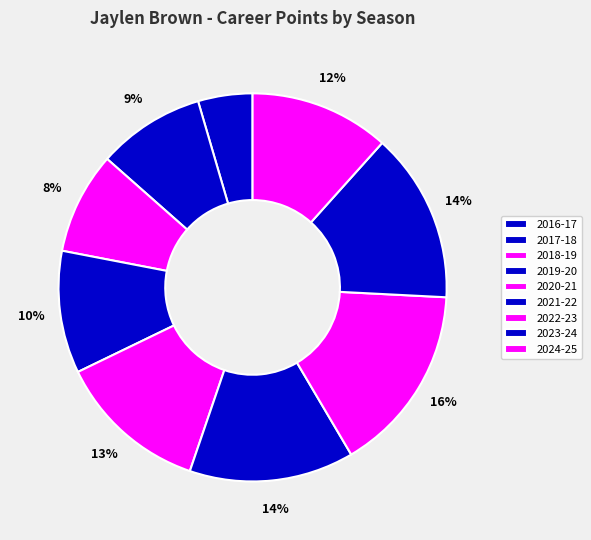

To the nearest percent, what percentage of the pie is 2019-20?

10%